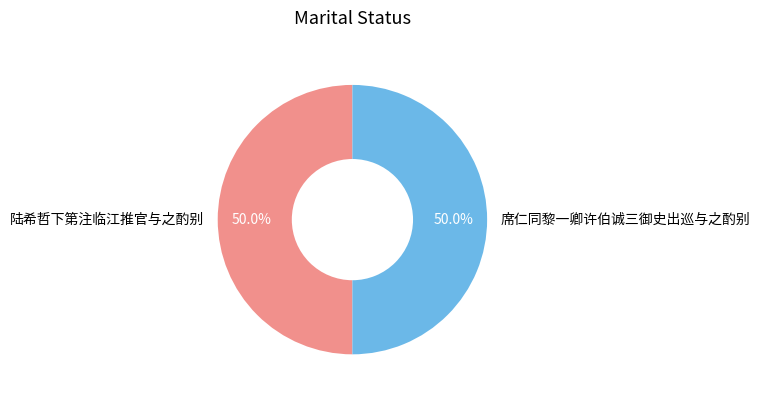

Is the sum of 陆希哲下第注临江推官与之酌别 and 席仁同黎一卿许伯诚三御史出巡与之酌别 greater than half?

Yes